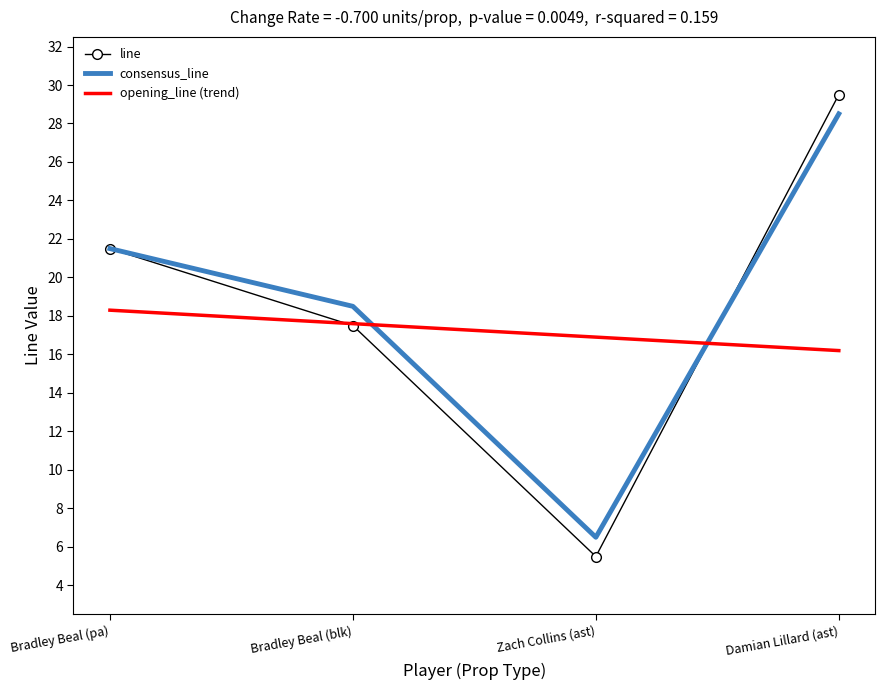

Is it true that opening_line (trend) equals 18.3 at Bradley Beal (pa)?

True